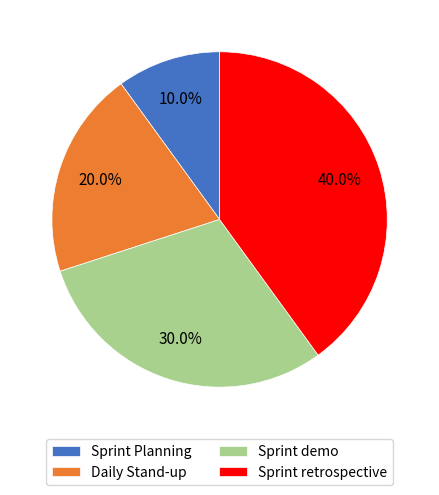

True or false: Sprint retrospective accounts for 40% of the total.

True